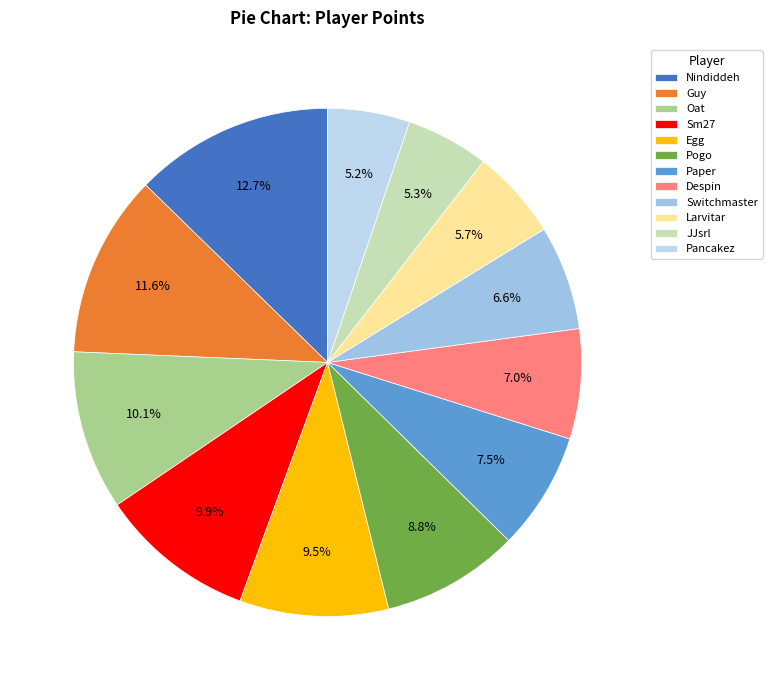

Is it true that JJsrl is 1% of the pie?

False